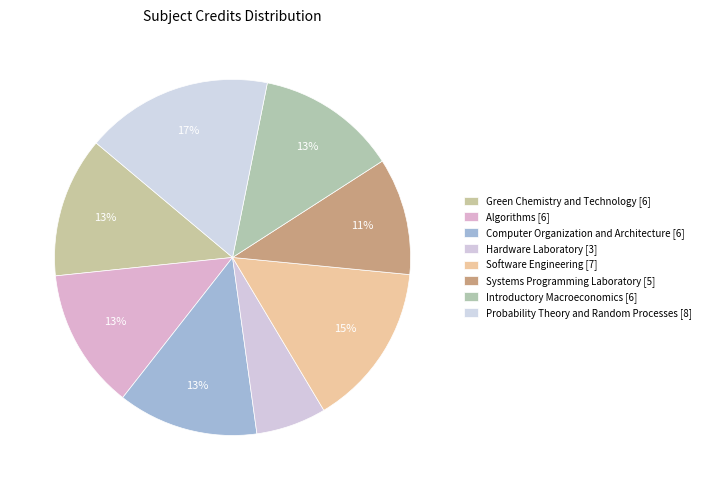

What is the ratio of the value at Software Engineering to the value at Computer Organization and Architecture?

1.2